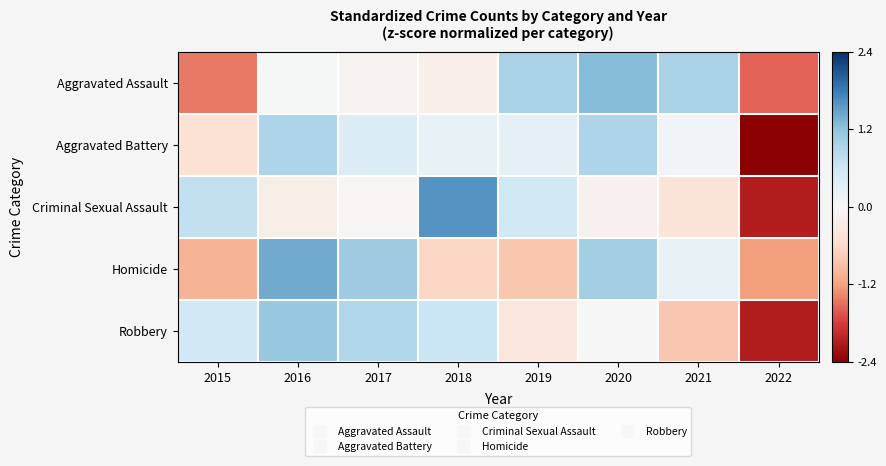

How many series are shown in this chart?

5